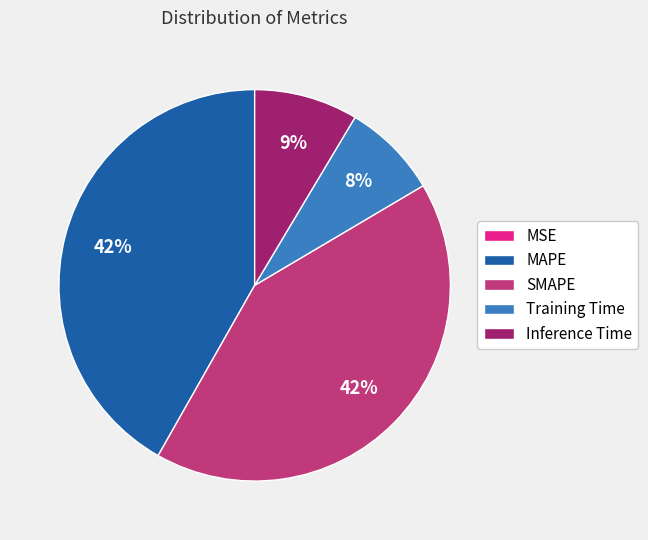

Does any single category account for the majority?

No